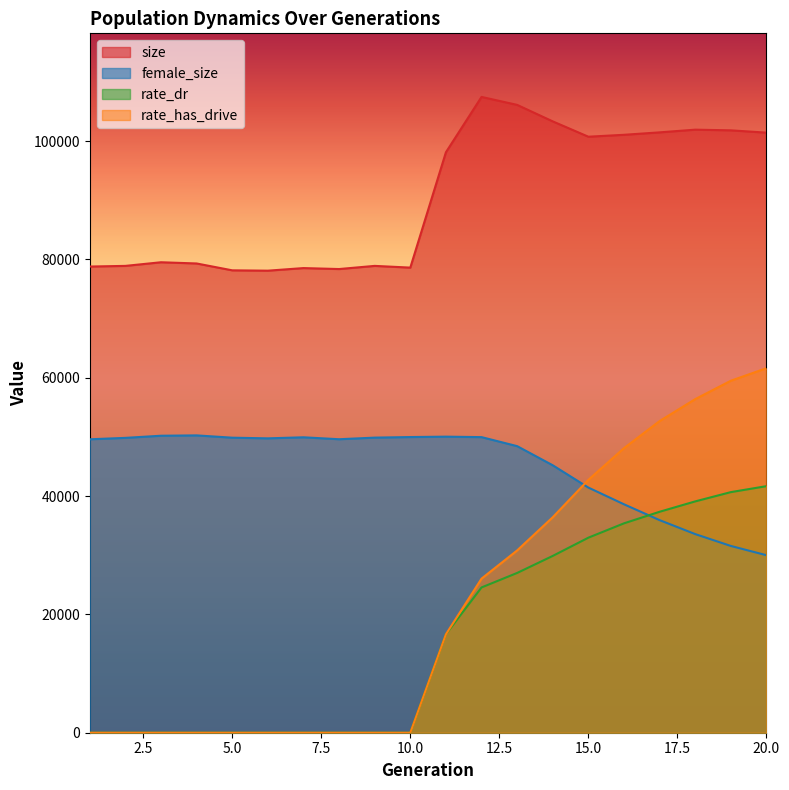

The value of rate_has_drive at 17 is 21407.2. True or false?

False